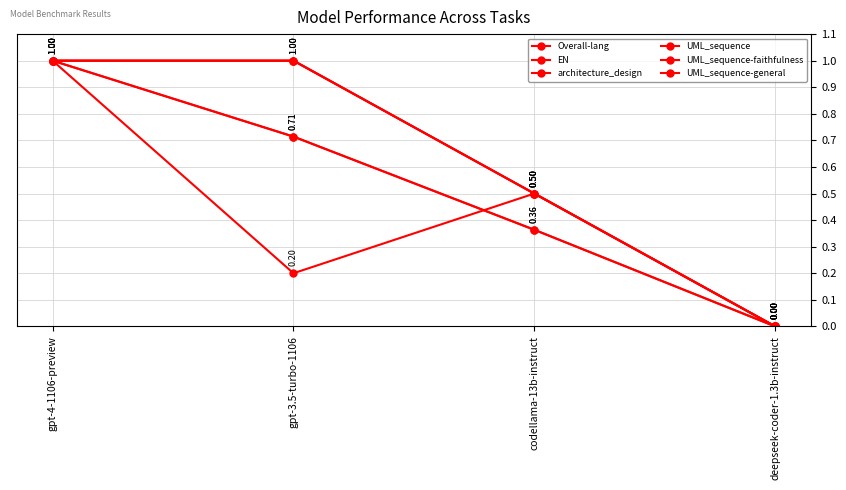

How many lines are shown in the chart?

6